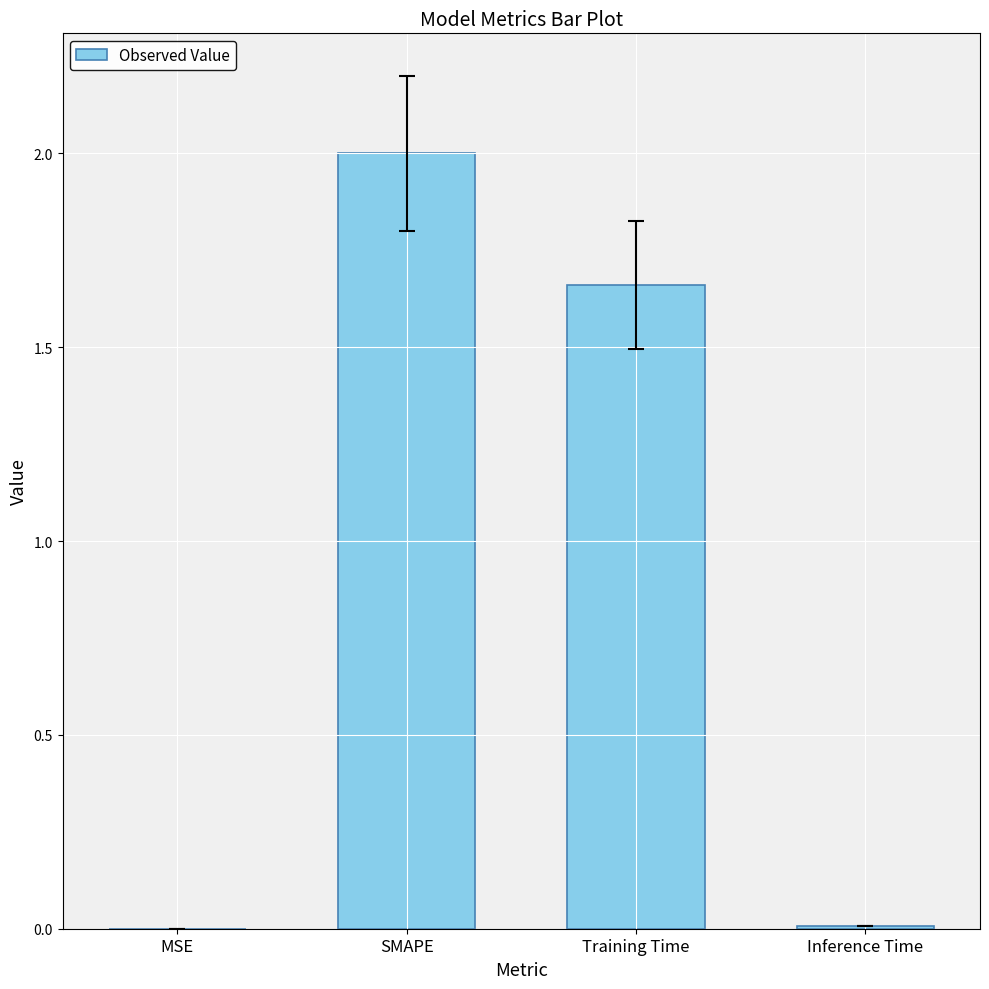

Which label corresponds to the largest value in the chart?

SMAPE